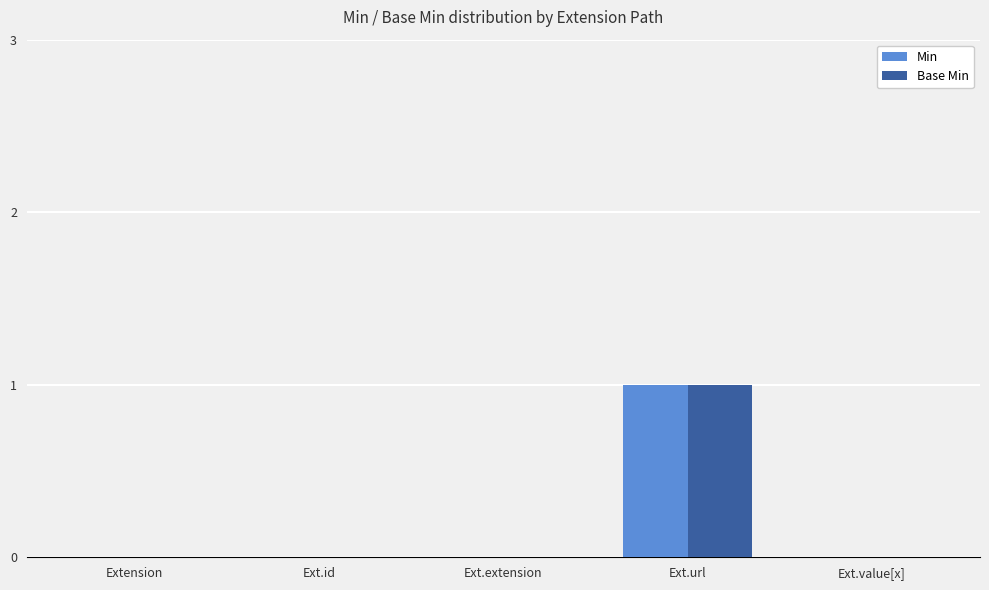

At which label does Min reach its peak?

Ext.url